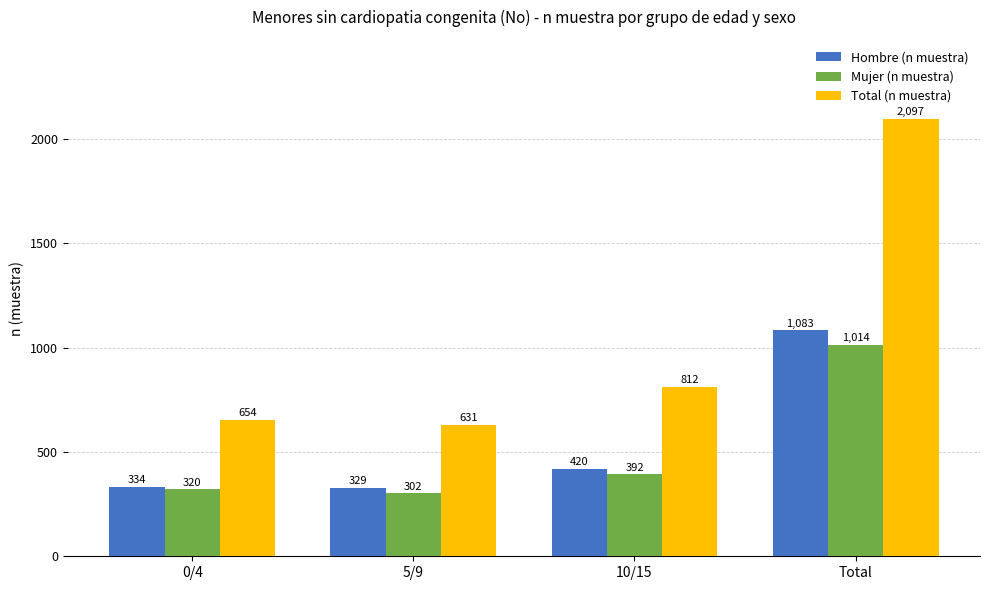

What is the difference between the Mujer (n muestra) values at 5/9 and 0/4?

18